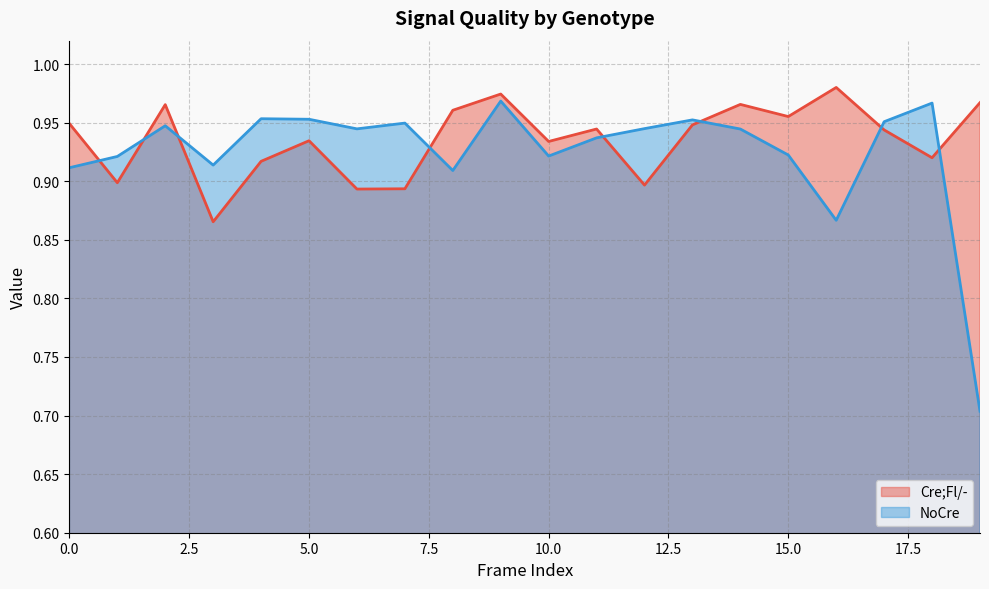

Rank the categories by Cre;Fl/- value from lowest to highest.

3, 6, 7, 12, 1, 4, 18, 10, 5, 17, 11, 13, 0, 15, 8, 2, 14, 19, 9, 16